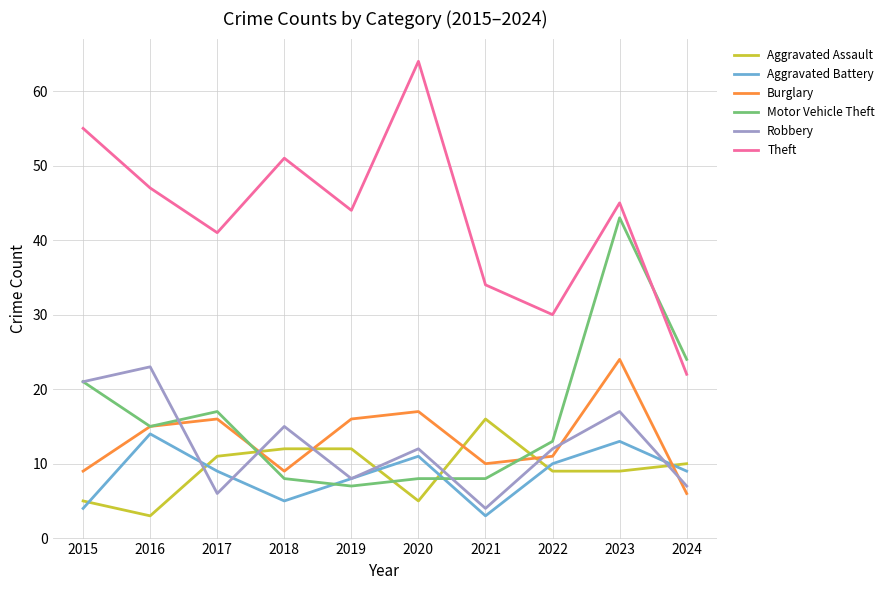

Does the chart display data point markers on the line(s)?

No